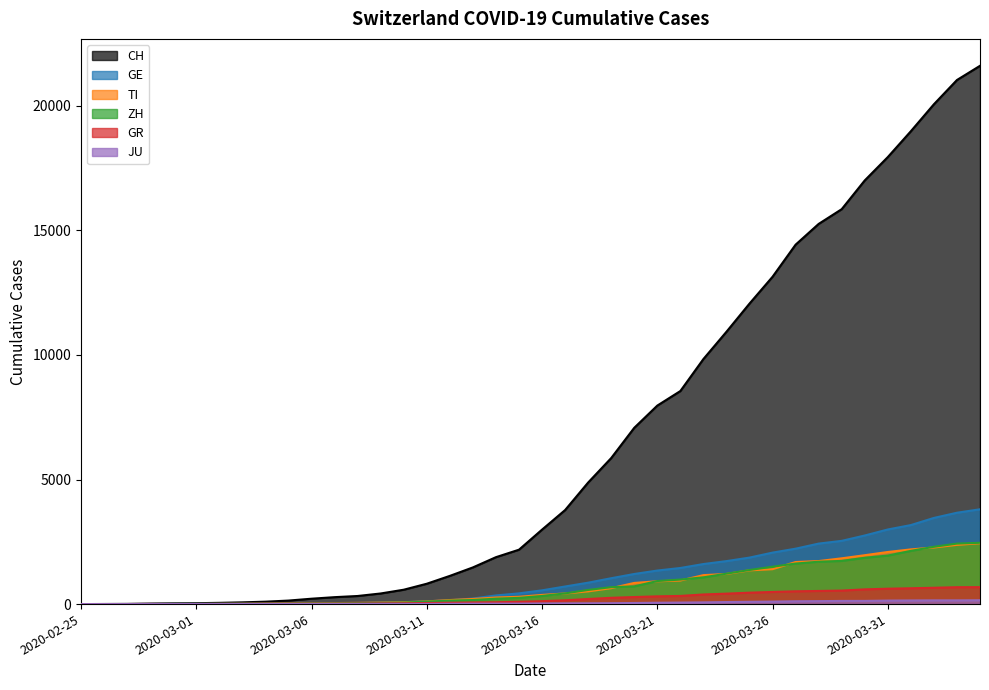

Reading left to right, list all the values displayed in this chart.

CH: 0	4	8	20	30	36	50	70	97	141	216	278	325	426	577	817	1132	1472	1883	2183	2989	3774	4879	5861	7075	7967	8551	9835	10930	12061	13138	14426	15259	15851	17005	17942	18979	20062	21035	21605
GE: 0	1	1	5	9	10	11	14	15	18	27	40	42	57	77	111	152	224	347	431	552	706	859	1038	1208	1346	1449	1607	1725	1866	2066	2224	2428	2538	2753	2994	3171	3458	3667	3805
TI: 0	1	1	1	2	2	4	8	13	25	28	41	49	61	75	108	163	206	265	293	368	426	511	638	849	916	945	1162	1209	1354	1401	1688	1727	1837	1962	2091	2195	2271	2377	2442
ZH: 0	0	2	2	6	7	10	13	15	23	29	34	40	49	62	101	140	163	218	250	326	429	568	679	711	925	984	1073	1221	1368	1500	1627	1701	1733	1859	1947	2136	2300	2428	2461
GR: 0	2	2	6	6	6	9	10	13	15	16	18	19	28	32	44	53	65	73	93	118	152	204	252	283	311	327	386	419	458	487	513	527	542	591	617	635	655	678	680
JU: 0	0	1	1	1	1	1	2	2	4	4	5	5	7	7	7	12	17	18	19	25	29	32	36	44	54	61	69	82	92	100	114	119	127	128	140	145	149	149	154